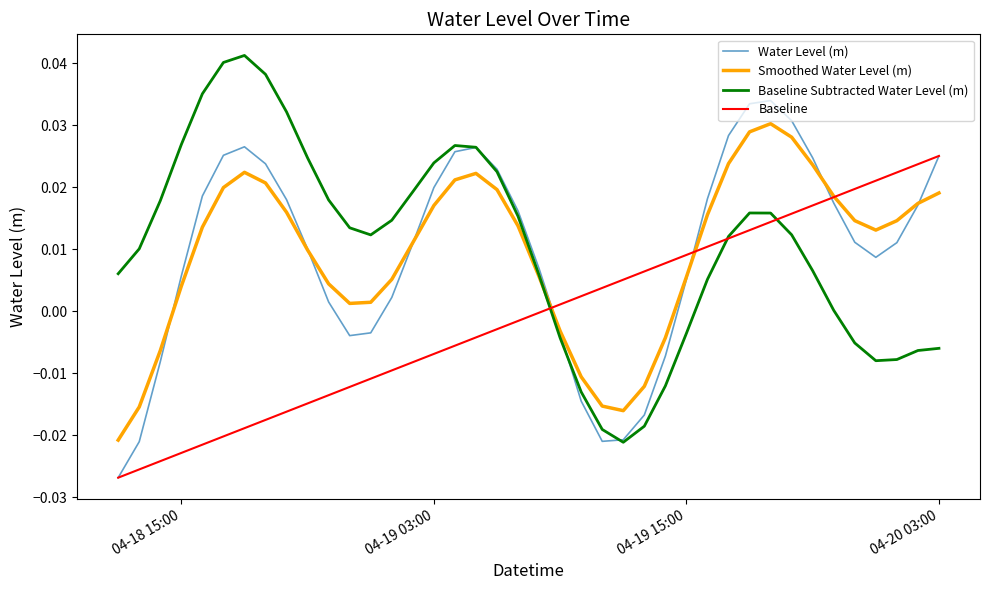

Rank the series by their maximum value, from lowest to highest.

Baseline, Smoothed Water Level (m), Water Level (m), Baseline Subtracted Water Level (m)